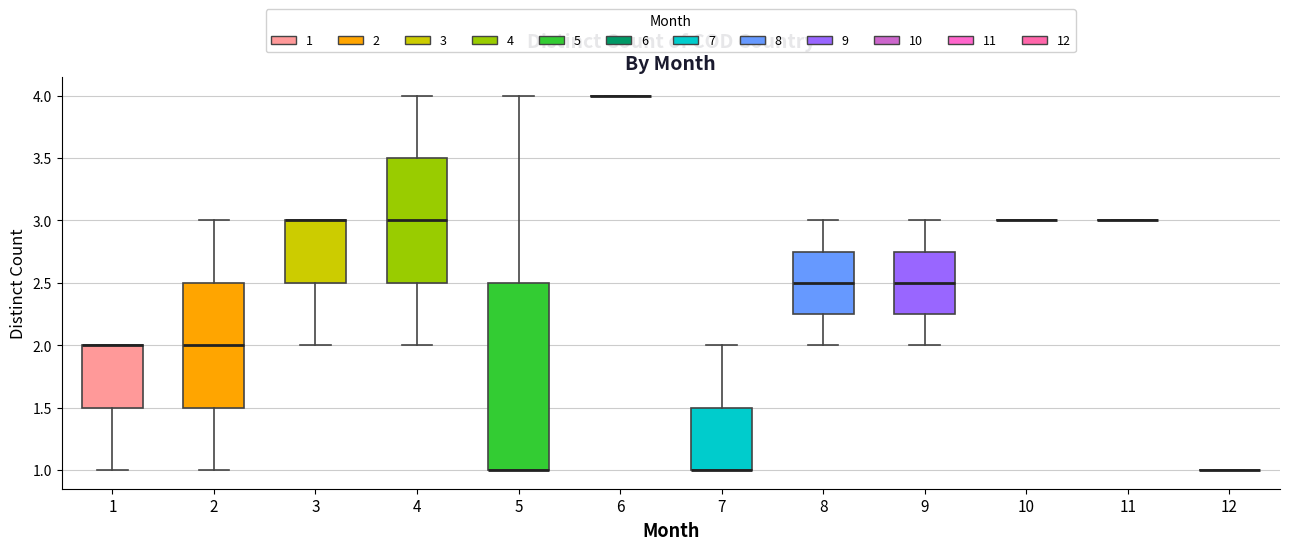

Reading left to right, read every box against the y-axis: the position of its median line, the range the box covers, and the ends of its whiskers. The values are not printed on the chart, so give them approximately, as read against the axis.

1: median 2.00 (drawn on the box's upper edge), box 1.50 to 2.00, whiskers 1.00 to 2.00
2: median 2.00, box 1.50 to 2.50, whiskers 1.00 to 3.00
3: median 3.00 (drawn on the box's upper edge), box 2.50 to 3.00, whiskers 2.00 to 3.00
4: median 3.00, box 2.50 to 3.50, whiskers 2.00 to 4.00
5: median 1.00 (drawn on the box's lower edge), box 1.00 to 2.50, whiskers 1.00 to 4.00
6: box collapsed to a line at 4.00, whiskers 4.00 to 4.00
7: median 1.00 (drawn on the box's lower edge), box 1.00 to 1.50, whiskers 1.00 to 2.00
8: median 2.50, box 2.25 to 2.75, whiskers 2.00 to 3.00
9: median 2.50, box 2.25 to 2.75, whiskers 2.00 to 3.00
10: box collapsed to a line at 3.00, whiskers 3.00 to 3.00
11: box collapsed to a line at 3.00, whiskers 3.00 to 3.00
12: box collapsed to a line at 1.00, whiskers 1.00 to 1.00